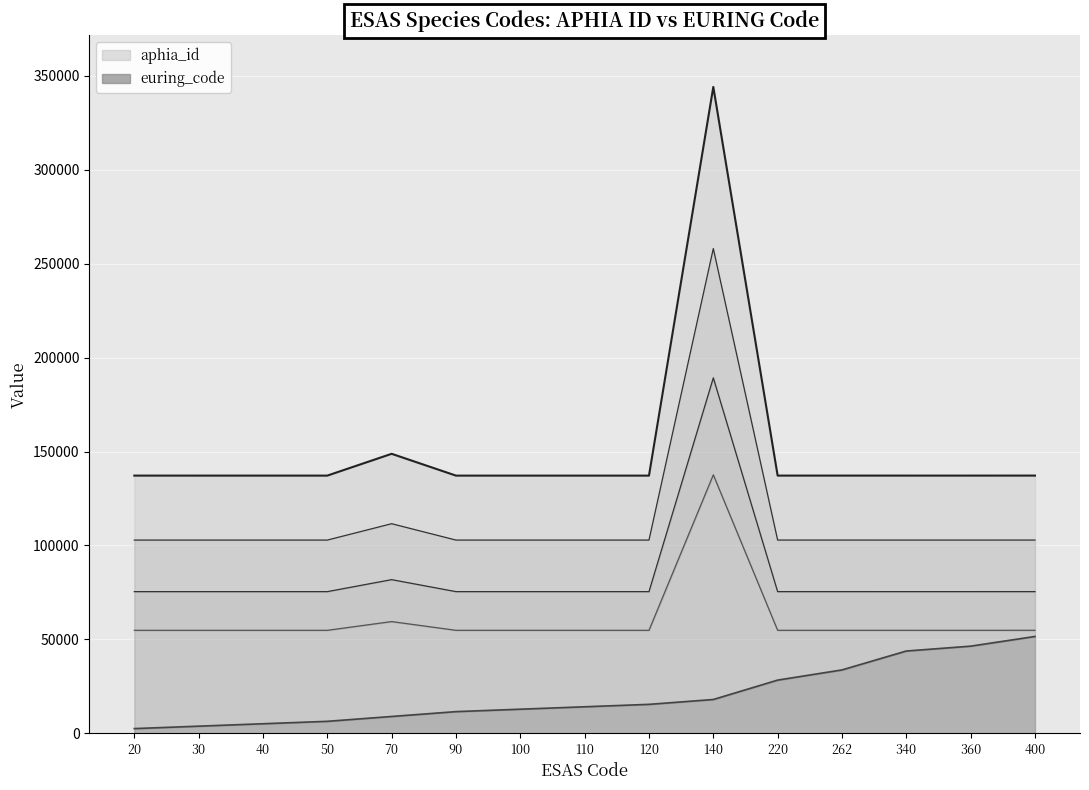

Reading left to right, list all the values displayed in this chart.

aphia_id: 20=137188.0	30=137186.0	40=137187.0	50=137185.0	70=148790.0	90=137182.0	100=137183.0	110=137181.0	120=137184.0	140=343995.0	220=137195.0	262=137197.0	340=137193.0	360=137194.0	400=137201.0
euring_code: 20=2580.0	30=3869.9	40=5159.9	50=6449.9	70=9029.9	90=11609.8	100=12899.8	110=14189.8	120=15479.8	140=18059.7	220=28379.6	262=33797.5	340=43859.4	360=46439.3	400=51599.2